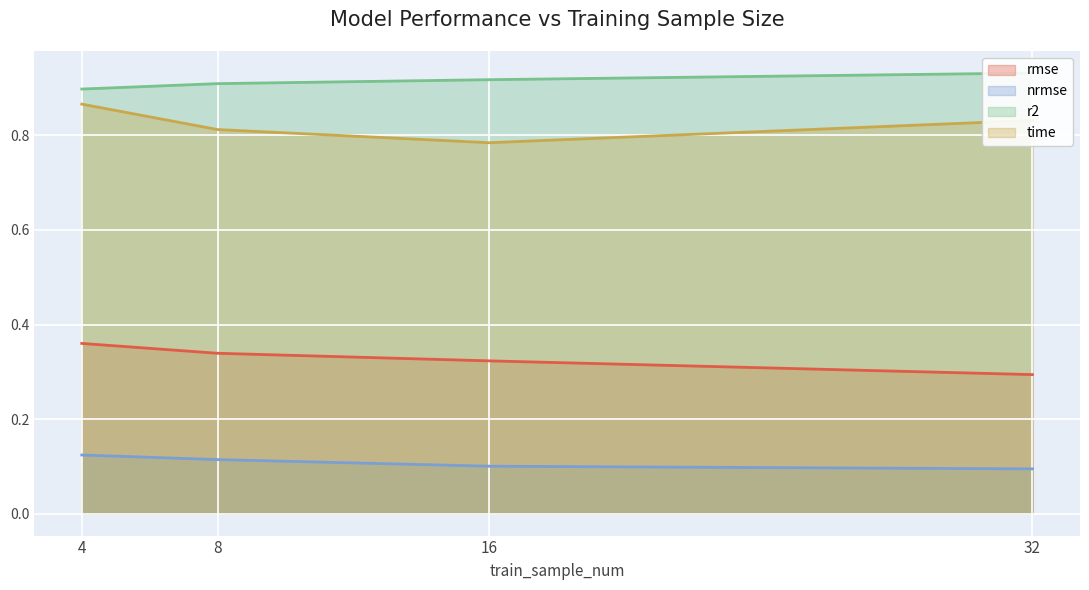

Which series has the widest spread of values?

time